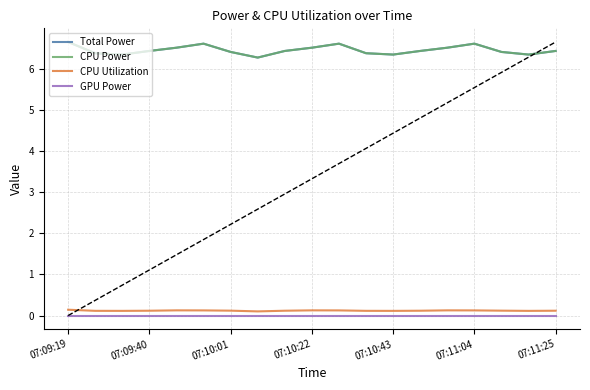

The value of Total Power at 17 is 1.6. True or false?

False